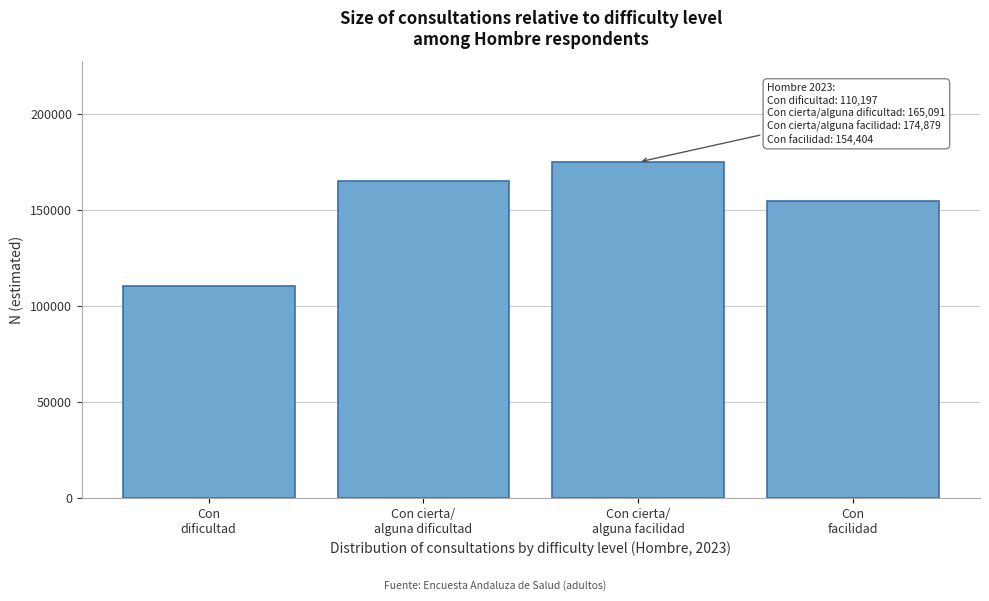

Reading left to right, transcribe all the data shown in this chart.

110197	165091	174879	154404